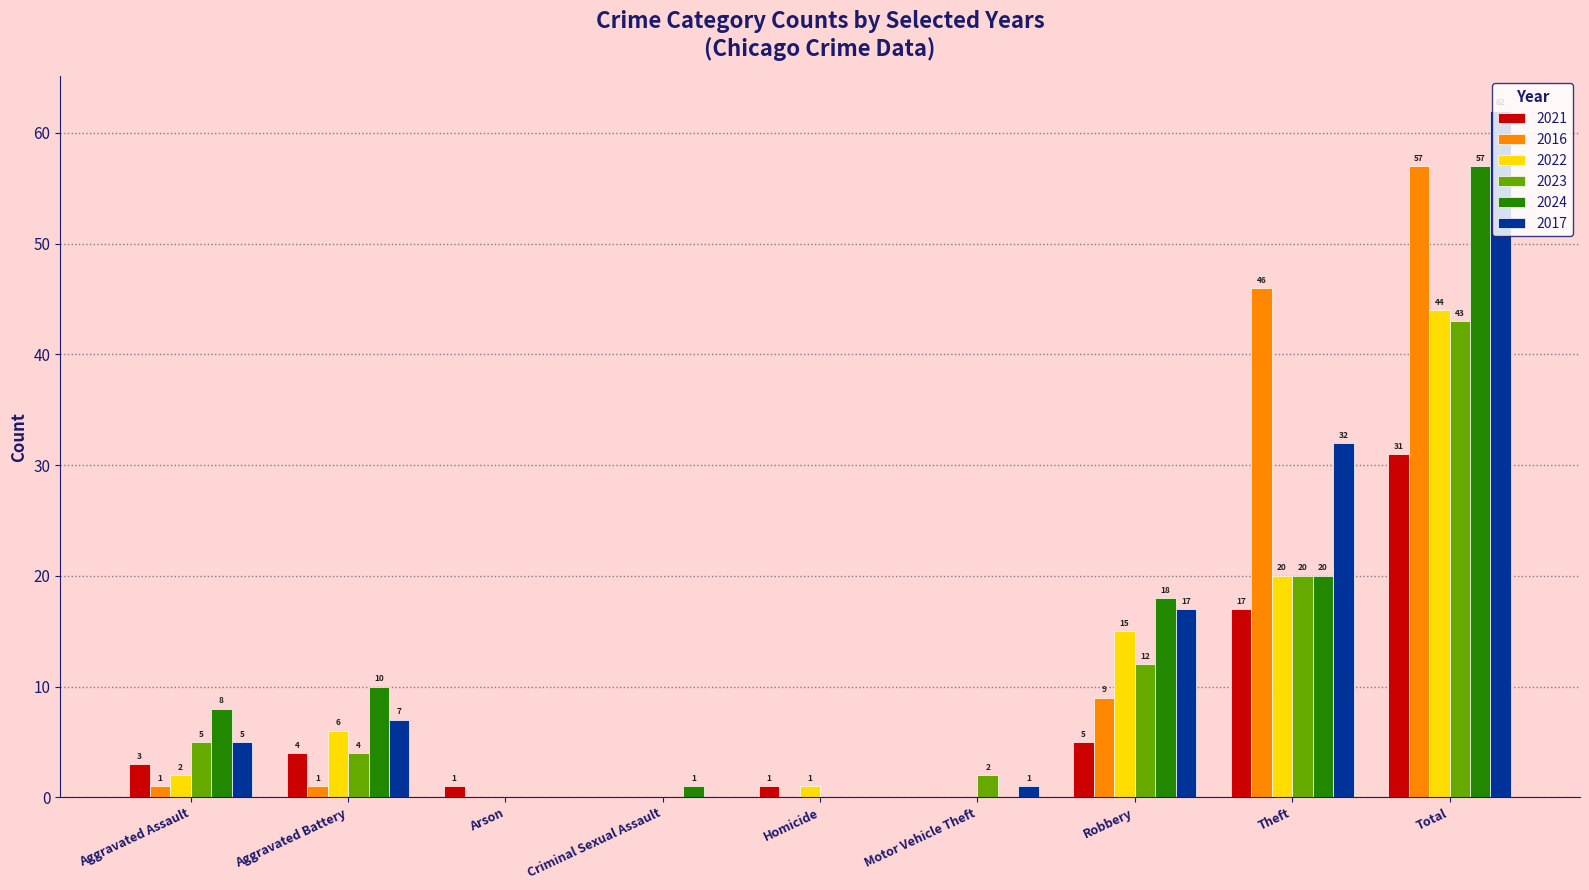

Is the value of 2021 at Aggravated Assault greater than the value of 2024 at Theft?

No